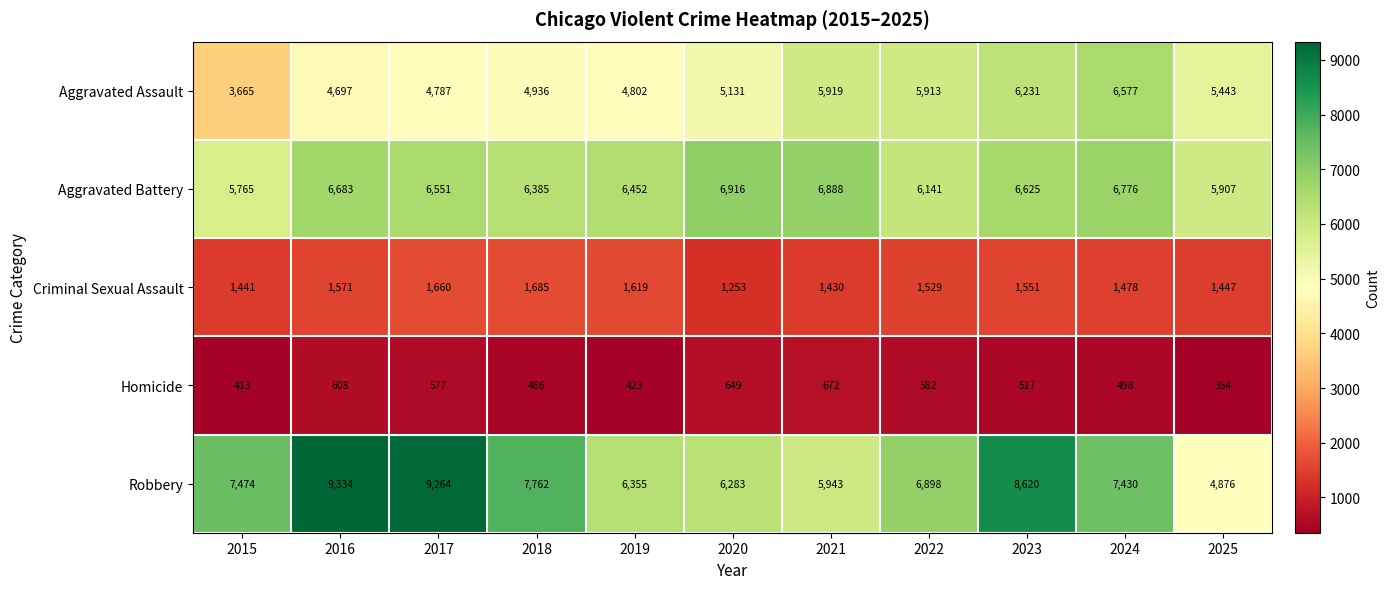

Read the Criminal Sexual Assault value at 2017, to the nearest 10.

1660